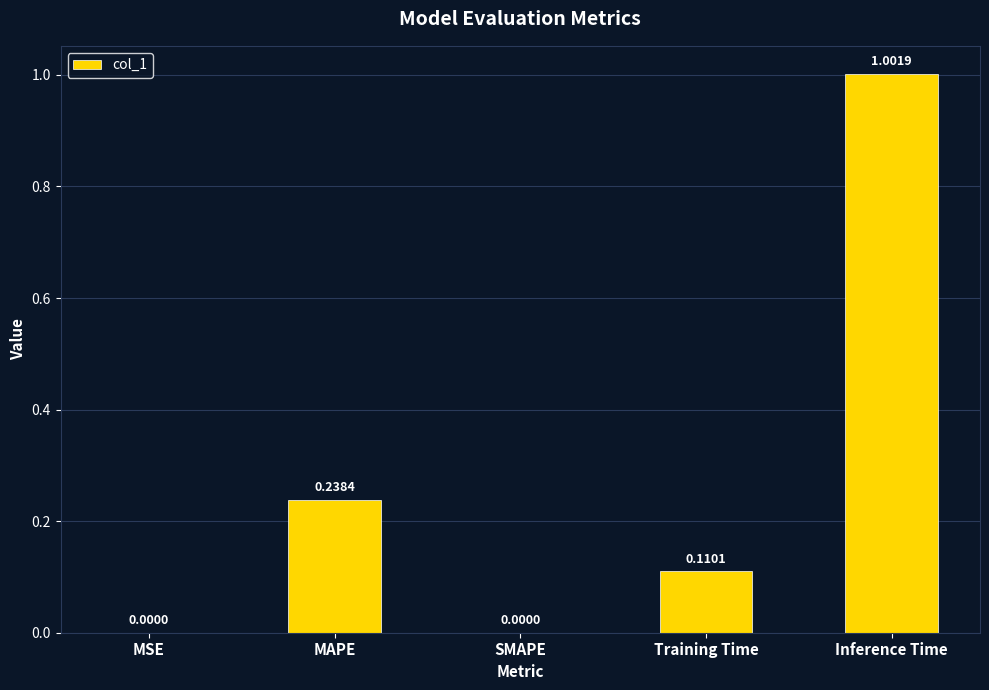

Between Training Time and MSE, which is larger?

Training Time